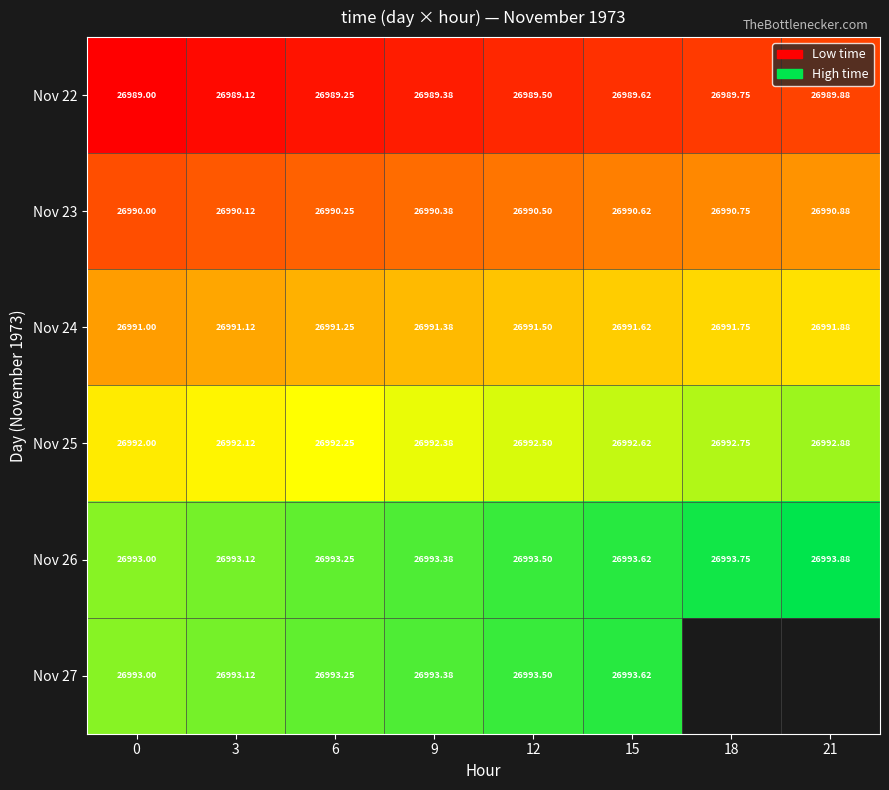

List the labels in order of Nov 26 value, largest first.

21, 18, 15, 12, 9, 6, 3, 0